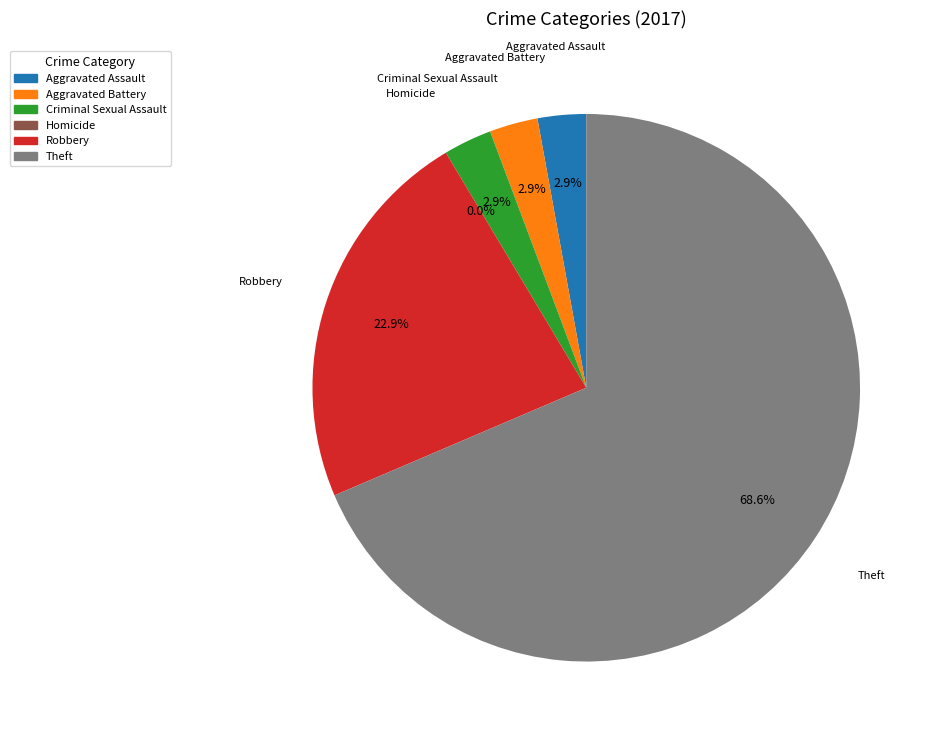

To the nearest percent, what portion does Robbery represent?

23%